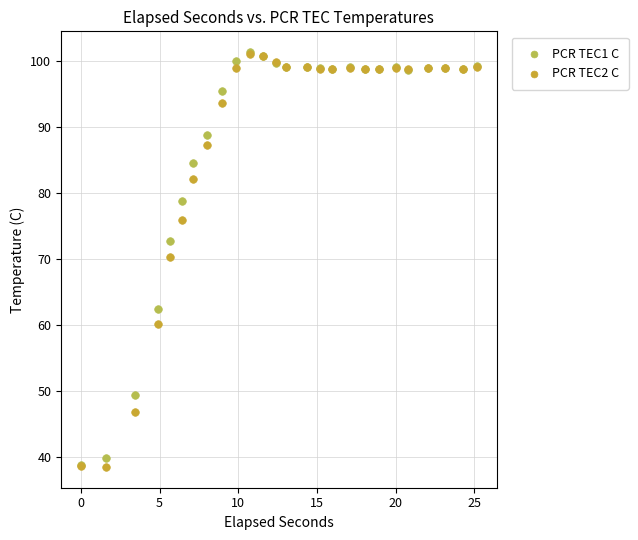

Across all series, what Y value is closest to 69?

70.2